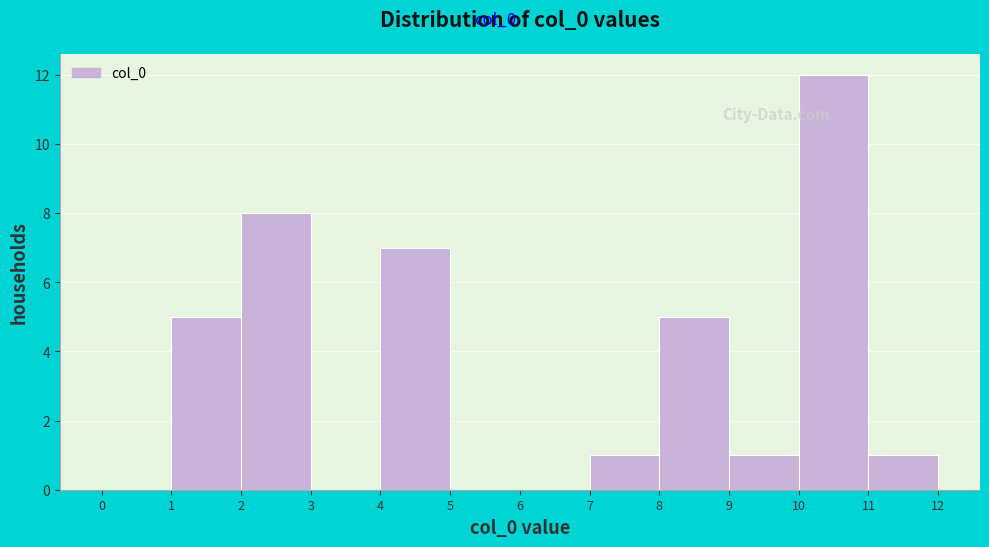

Reading left to right, transcribe this chart: for each bar, give the range it covers on the x-axis and its height. The values are not printed on the chart, so give them approximately, as read against the axis.

0 to 1: 0
1 to 2: 5
2 to 3: 8
3 to 4: 0
4 to 5: 7
5 to 6: 0
6 to 7: 0
7 to 8: 1
8 to 9: 5
9 to 10: 1
10 to 11: 12
11 to 12: 1